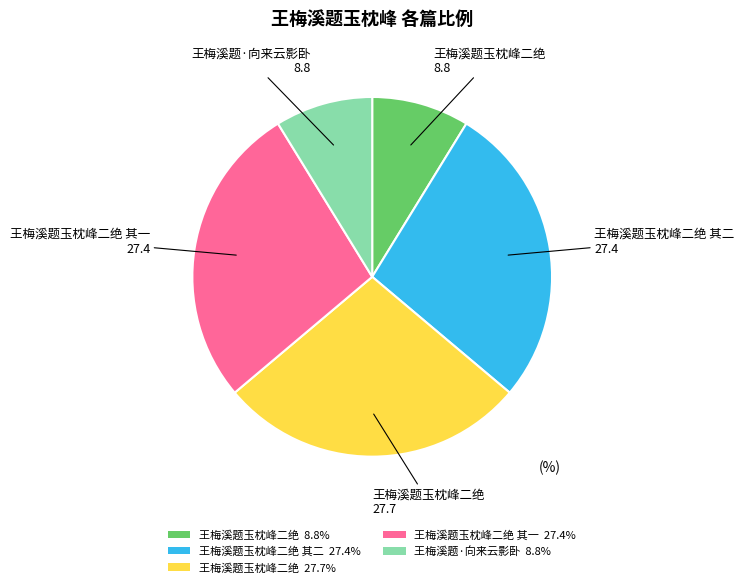

Is 王梅溪题玉枕峰二绝 27.7% the majority of the pie?

No